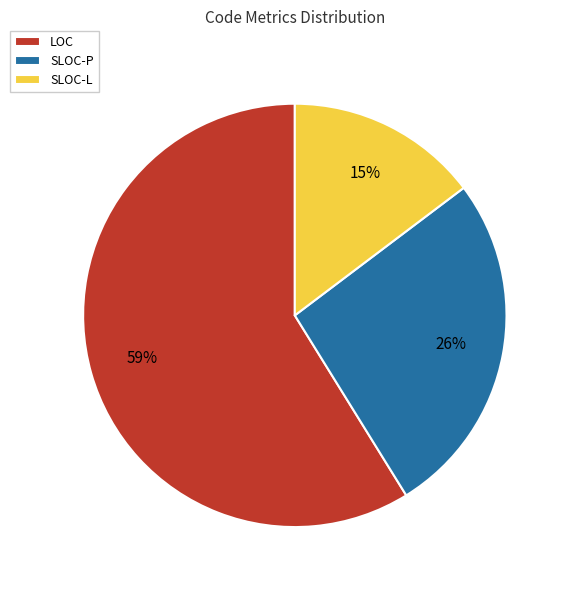

To the nearest percent, what is the average slice percentage?

33%